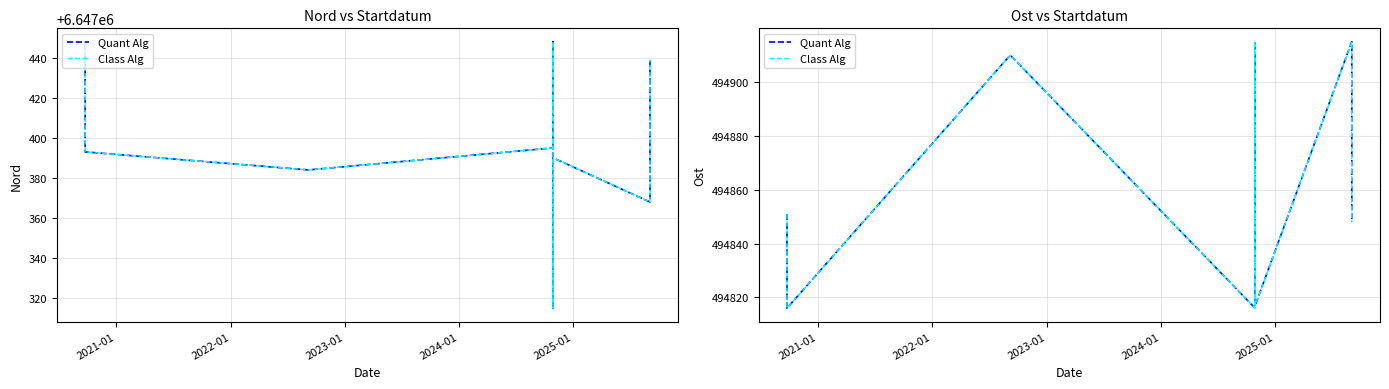

True or false: Class Alg has more than 0 interior local peaks.

True